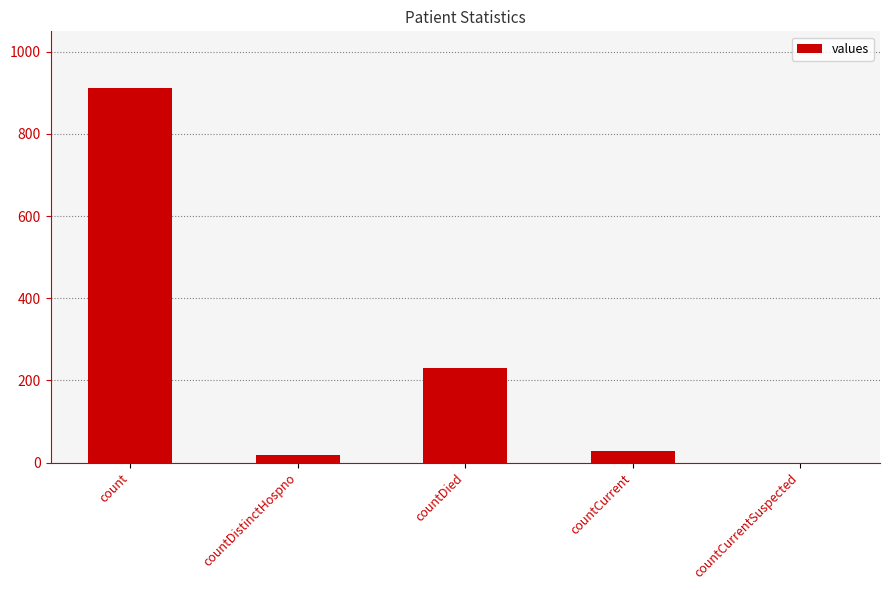

Reading right to left, transcribe all the data shown in this chart.

0	28	231	18	913